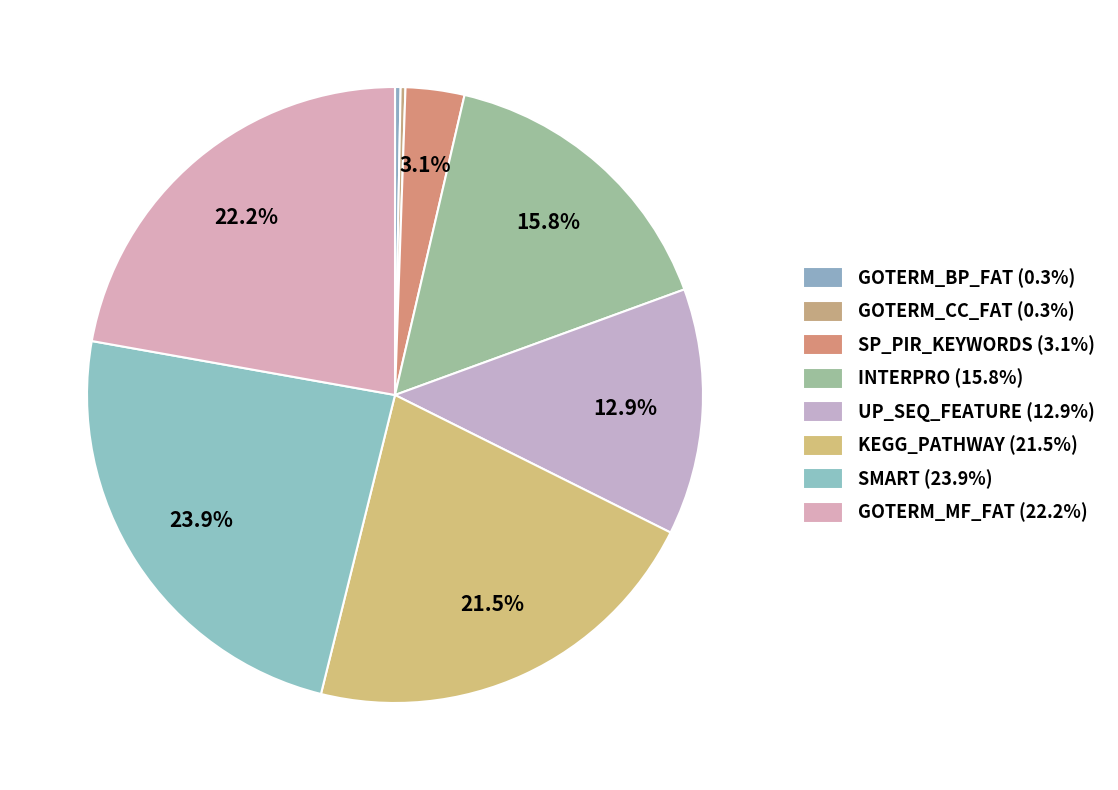

Is there a majority slice in this chart?

No